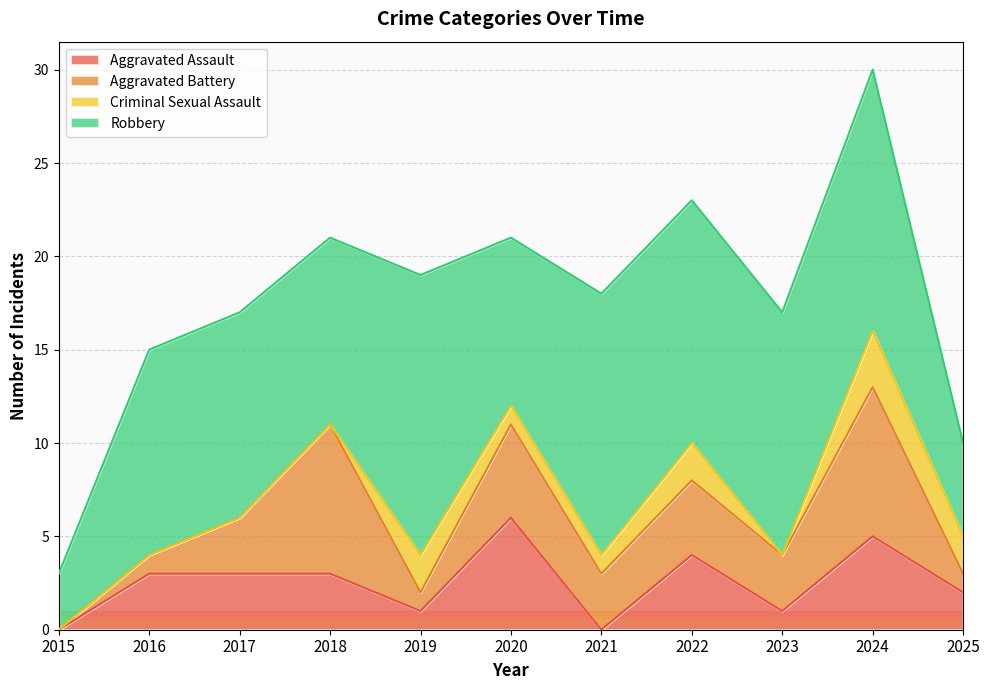

How many Aggravated Assault values are between 1 and 4?

7